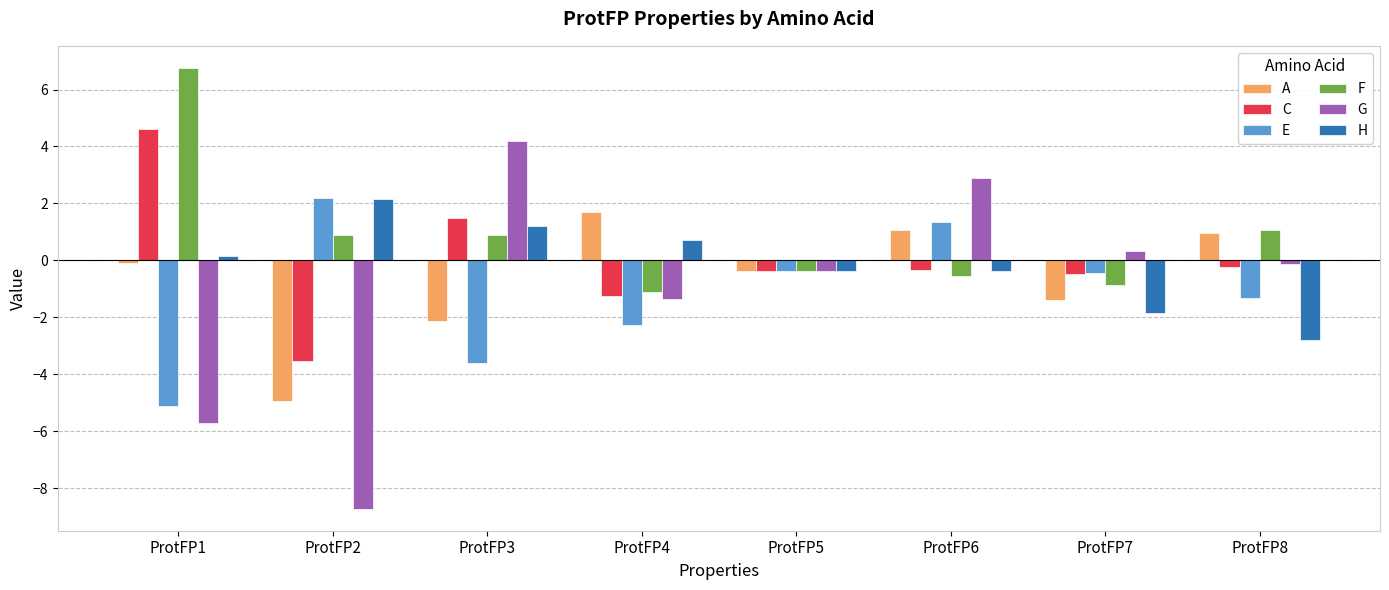

What is the smallest value displayed?

-8.7